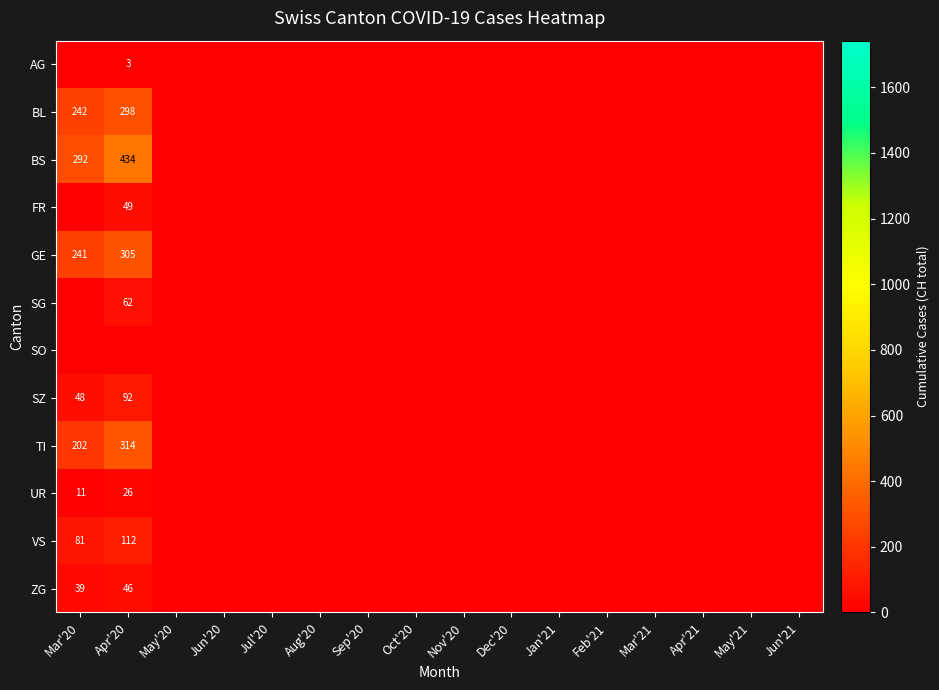

What is the difference between the UR values at Apr'20 and May'21?

26